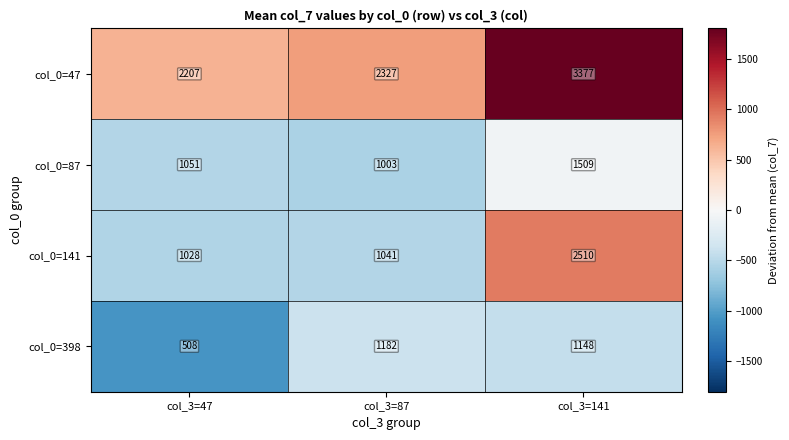

What is the sum of the col_0=398 values at col_3=47 and col_3=141?

1656